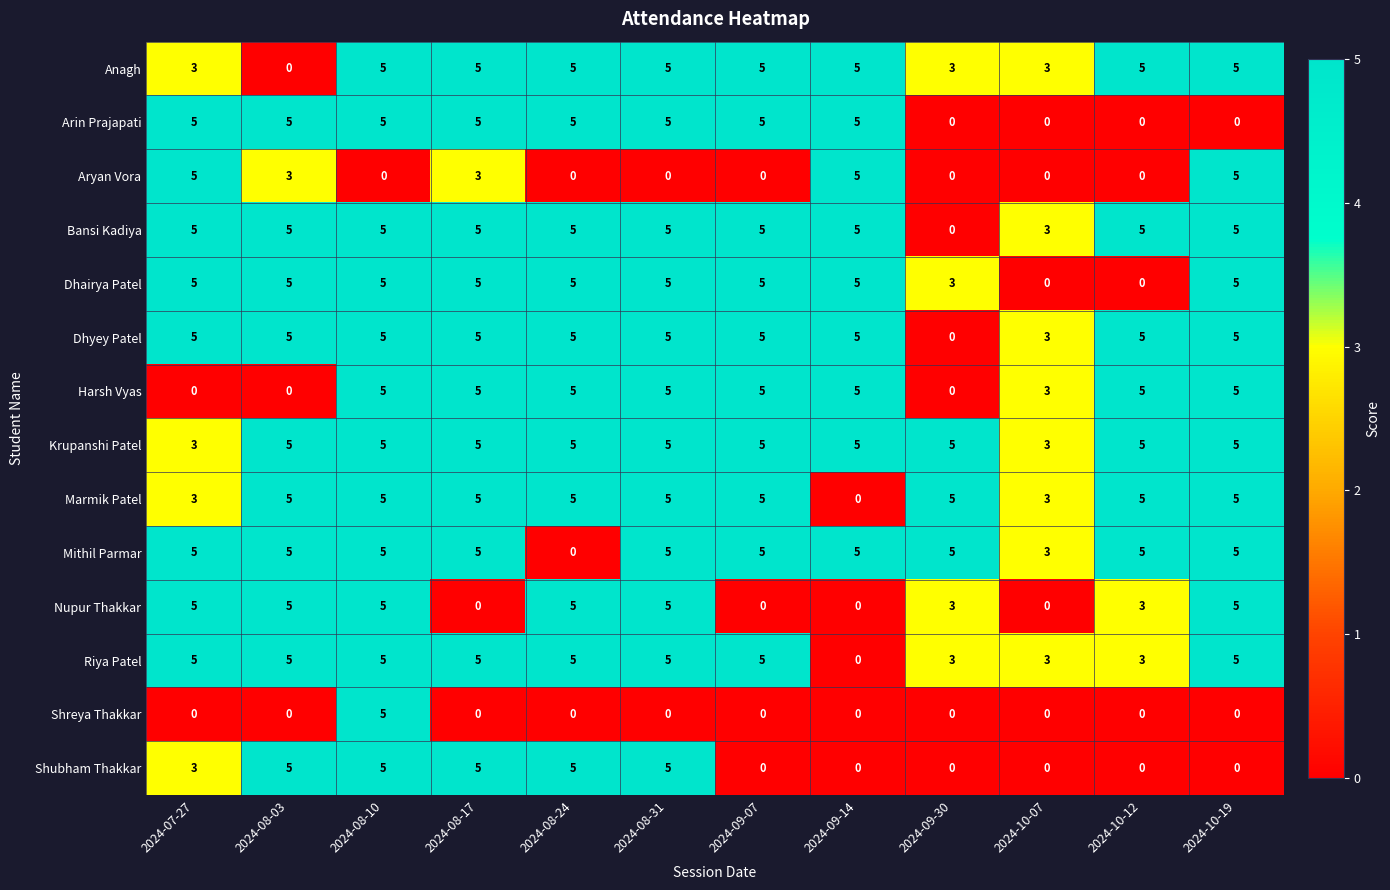

At which category is the sum across all series the highest?

2024-08-10